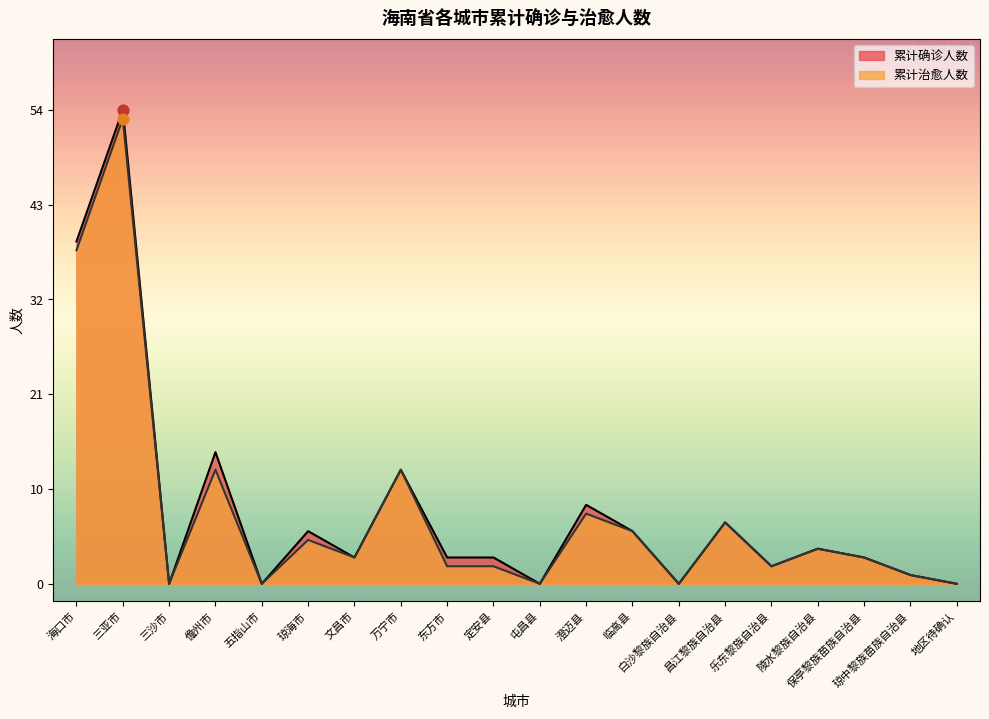

Which series contains the highest Y value?

累计确诊人数